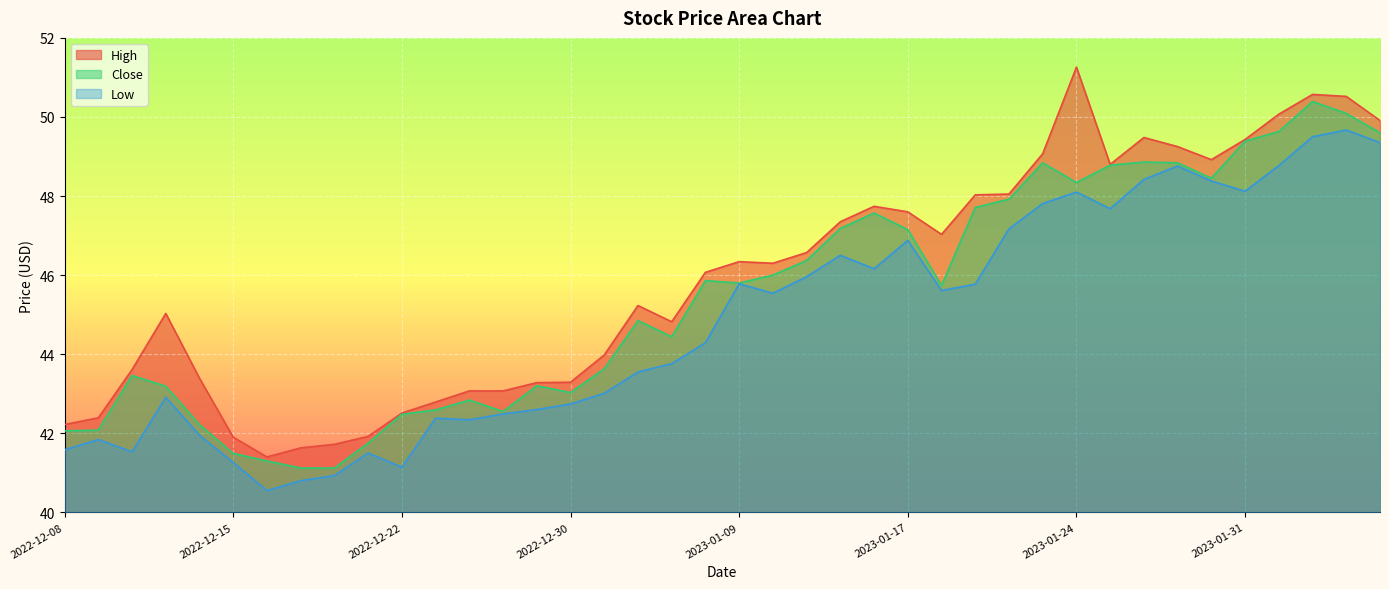

Read the Close value at 2023-01-09.

45.8